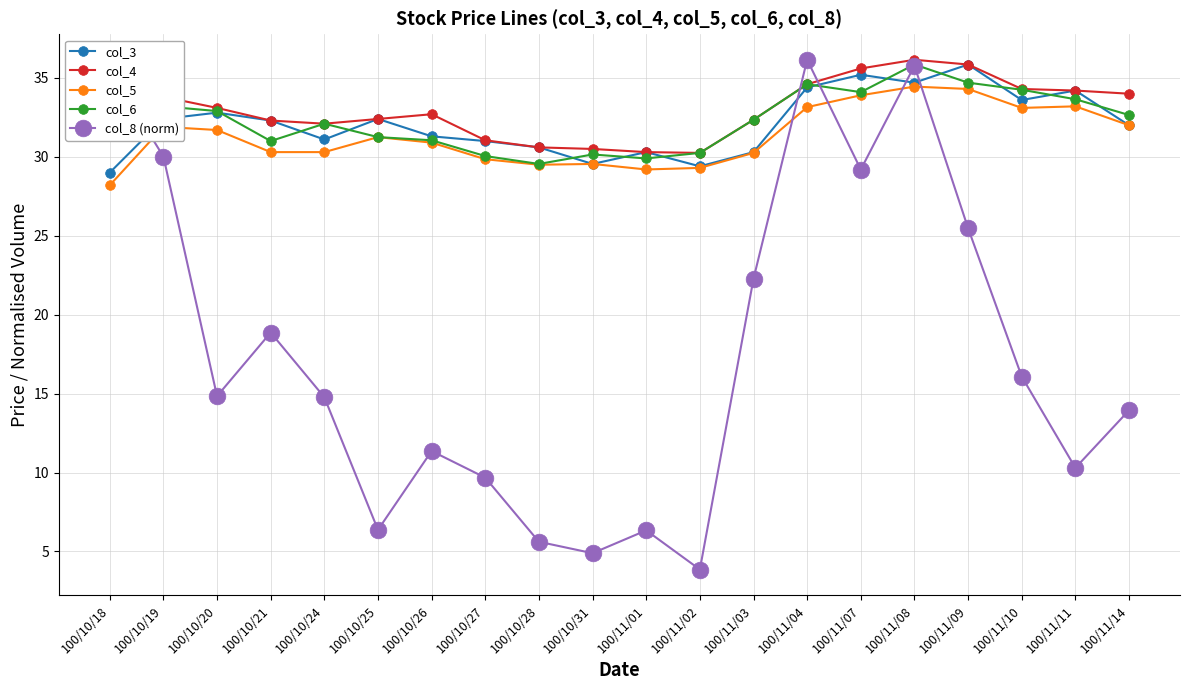

What is the total value across all series at 100/10/26?

137.3